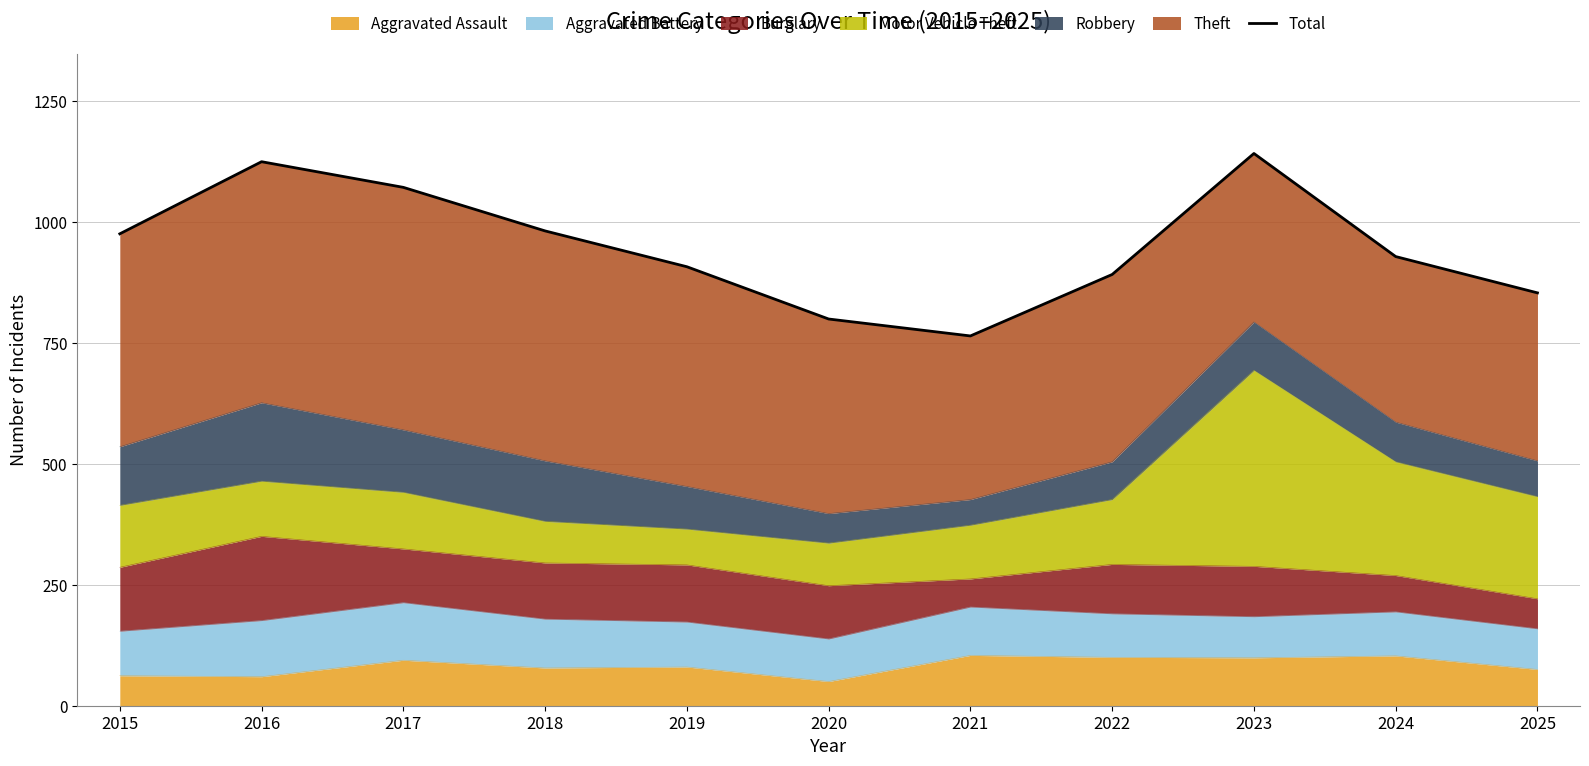

How many lines are shown in the chart?

1